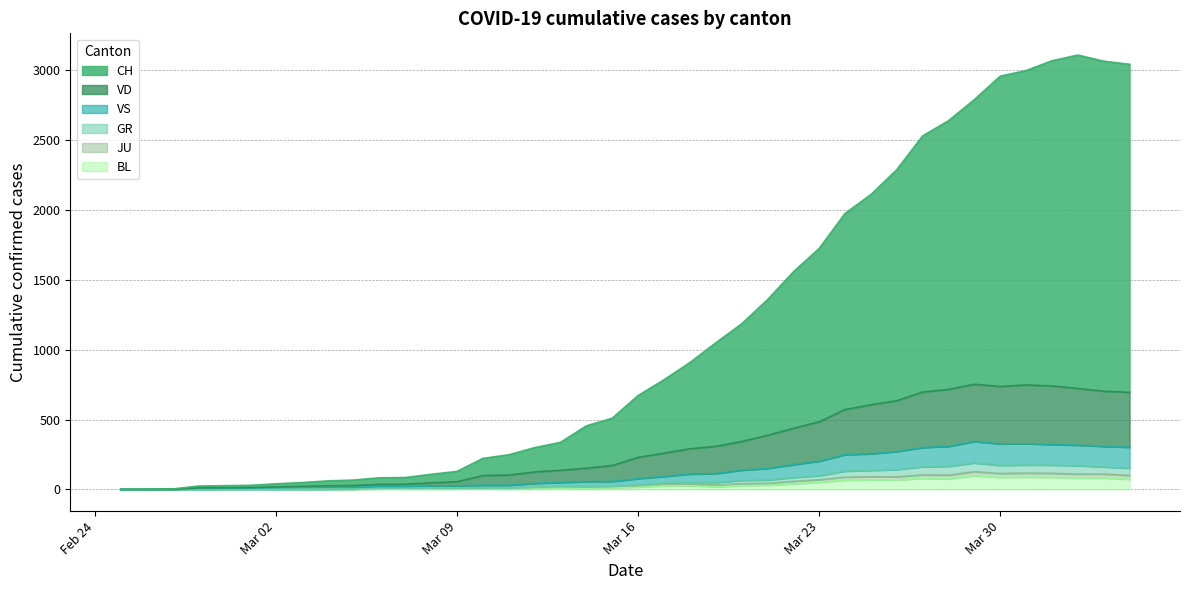

What is the highest value of the BL series?

99